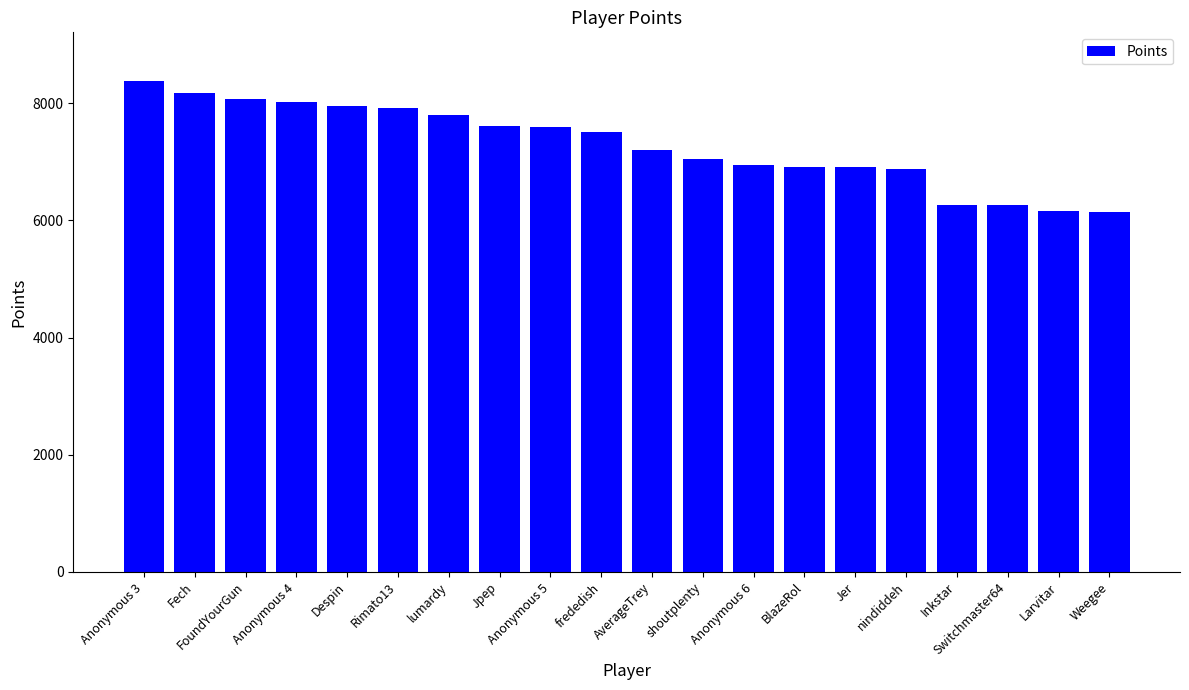

What position from the right is Anonymous 3?

20